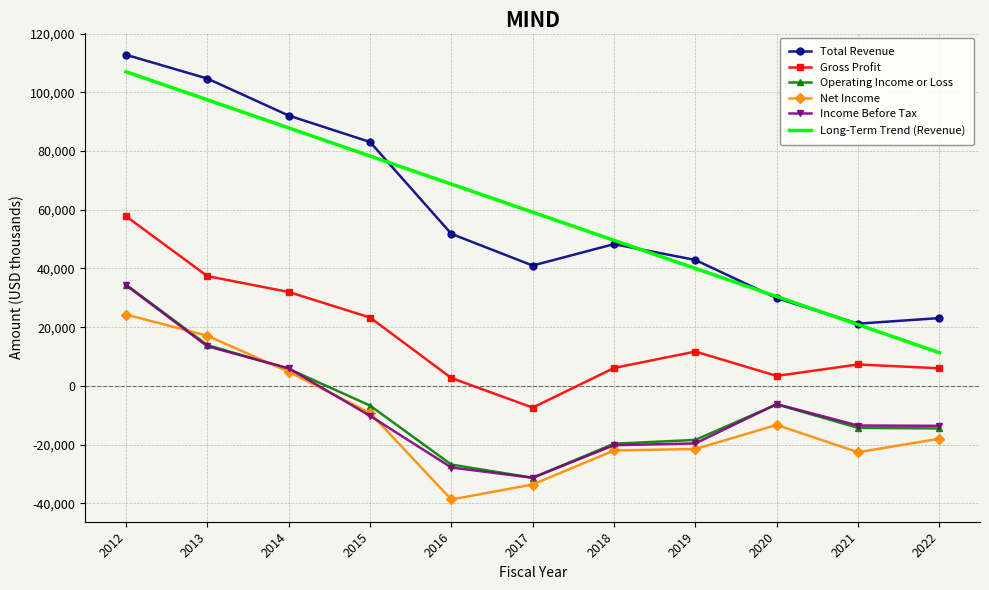

Is the value of Net Income at 2021 greater than the value of Operating Income or Loss at 2014?

No